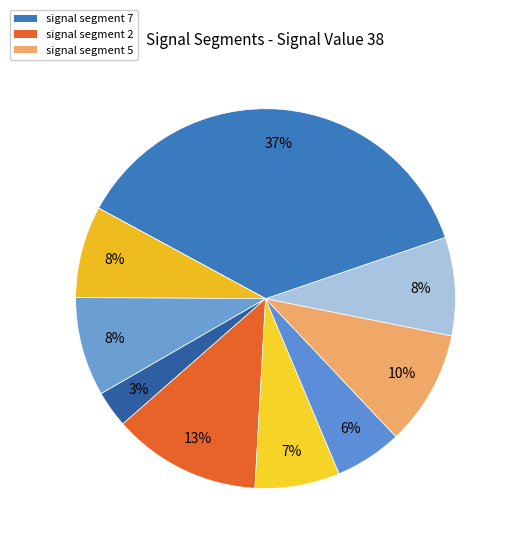

Which category has the biggest portion of the pie?

signal segment 7